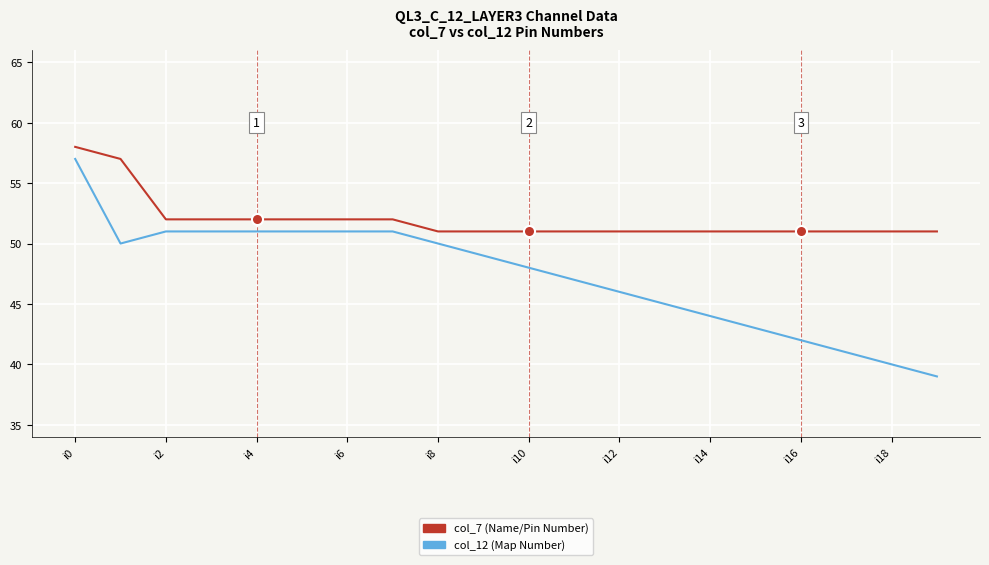

What are all the series names shown in the legend?

col_7 (Name/Pin Number), col_12 (Map Number)